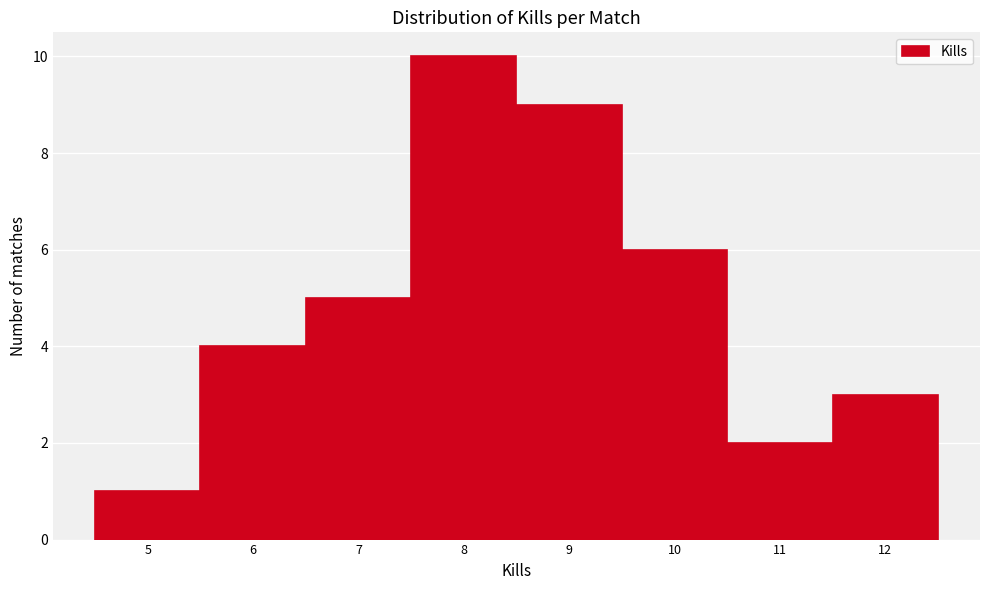

Over which range of the x-axis is the bar tallest?

7.5 to 8.5